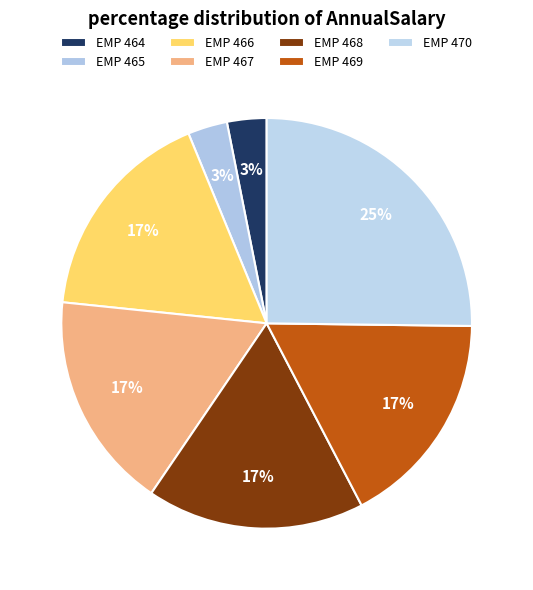

To the nearest percent, what percentage of the pie is EMP 465?

3%